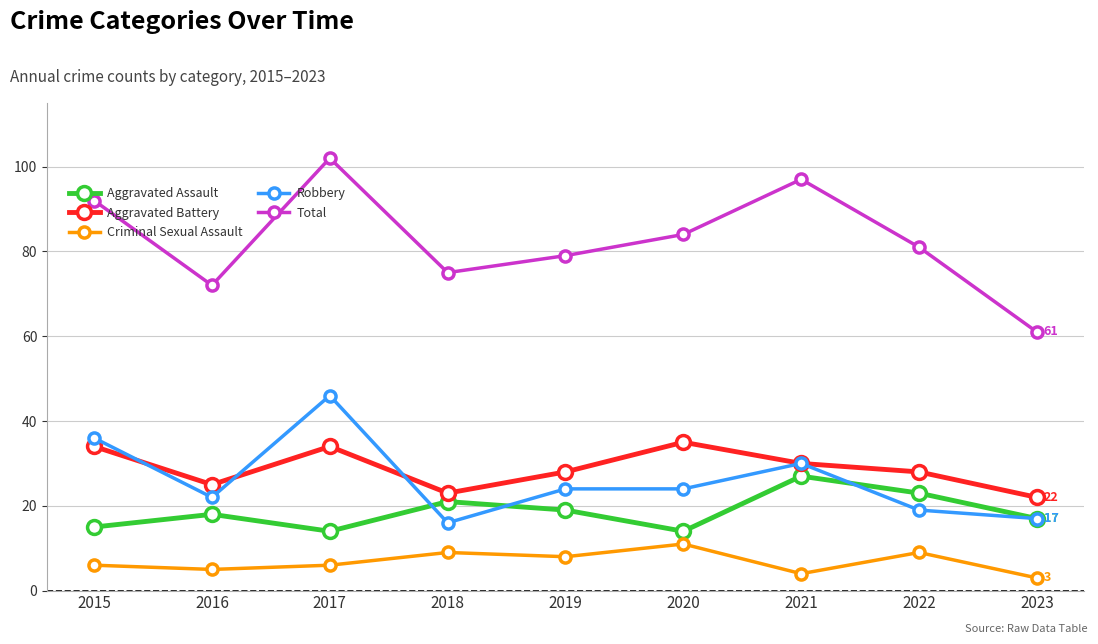

What is the sum of the Aggravated Battery values at 2015 and 2020?

69